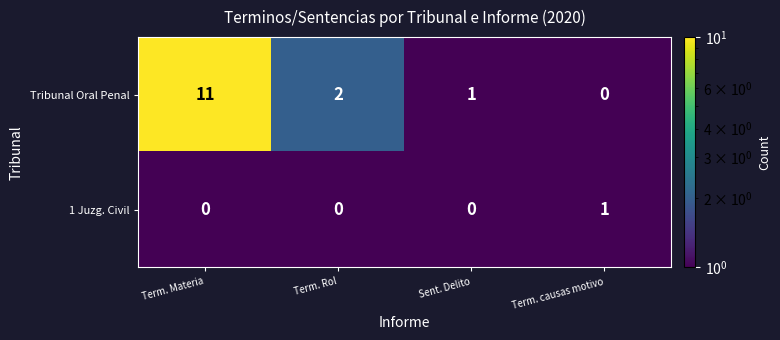

What is the maximum value shown in the chart?

11